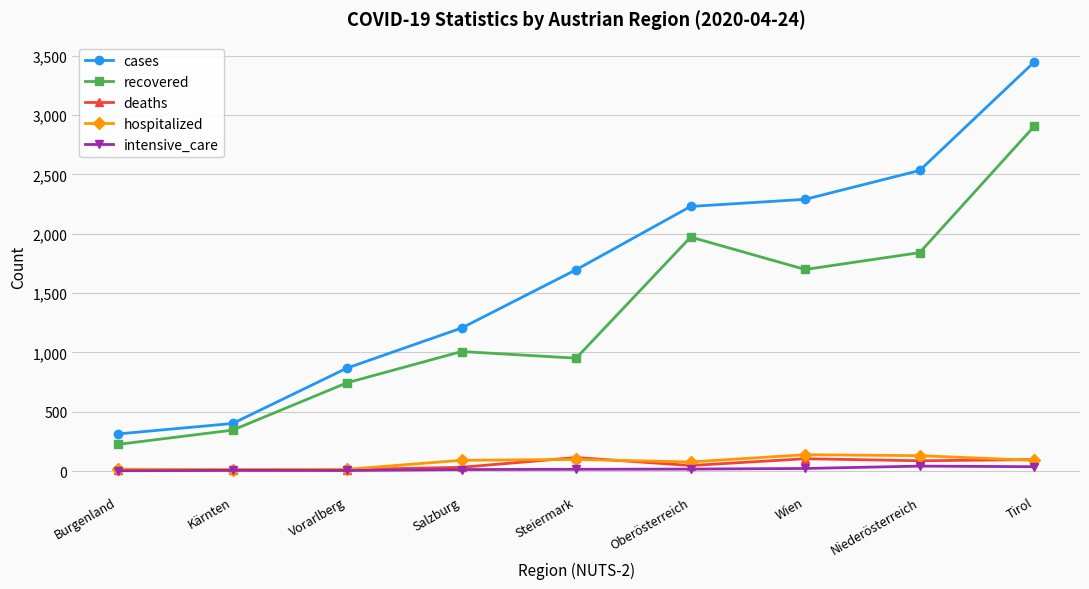

What is the average value of the recovered series?

1299